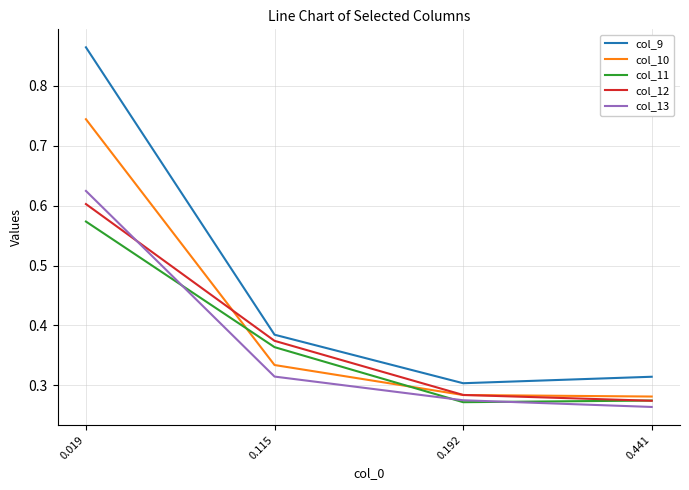

Which series has the widest spread of values?

col_9